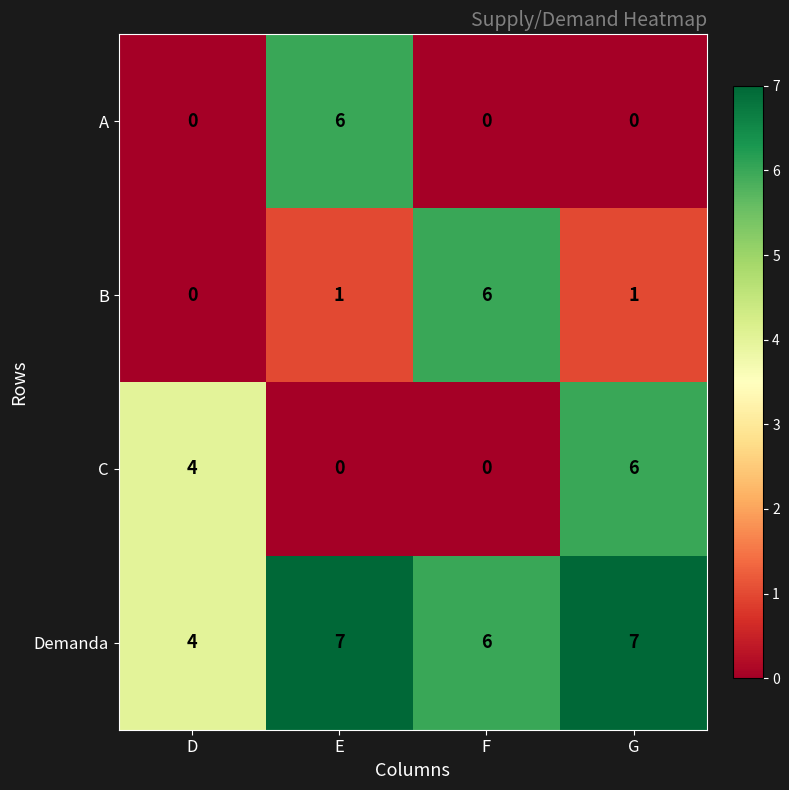

Count the number of data series in this chart.

4